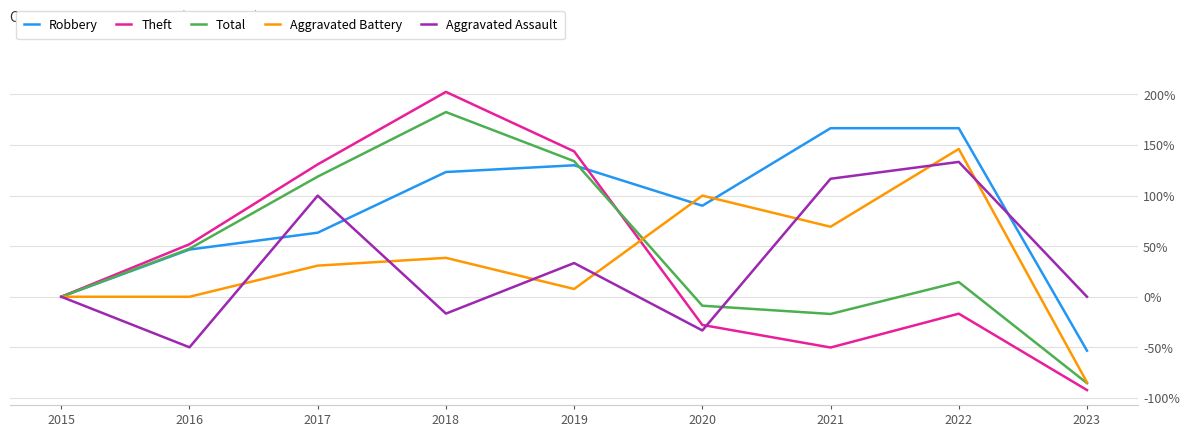

Rank the series at 2022 from highest to lowest value.

Robbery, Aggravated Battery, Aggravated Assault, Total, Theft